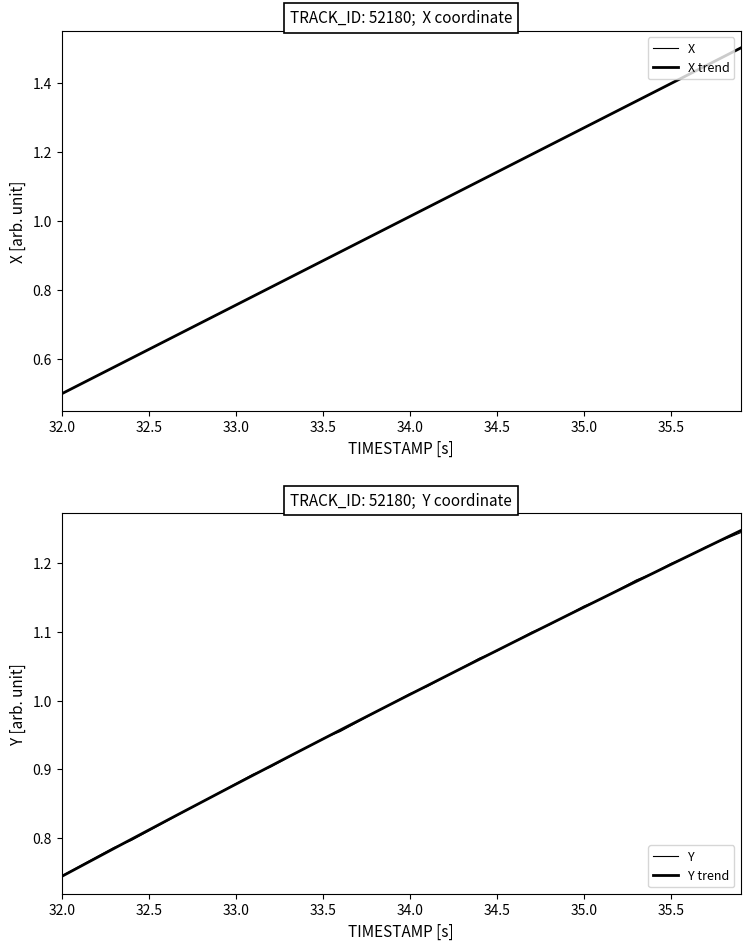

After their last crossing, which series has the higher values: X or Y?

X